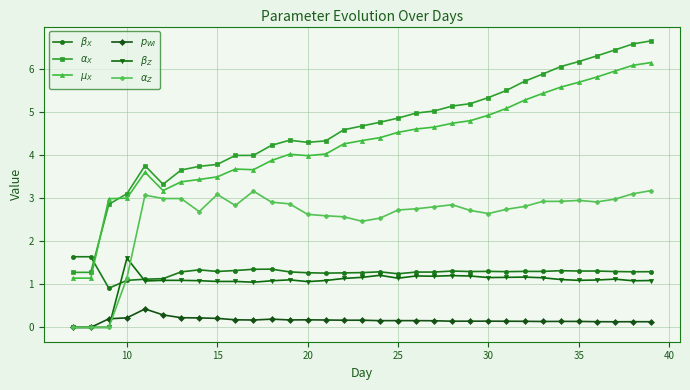

What is the spread (max minus min) of values at 10?

2.9